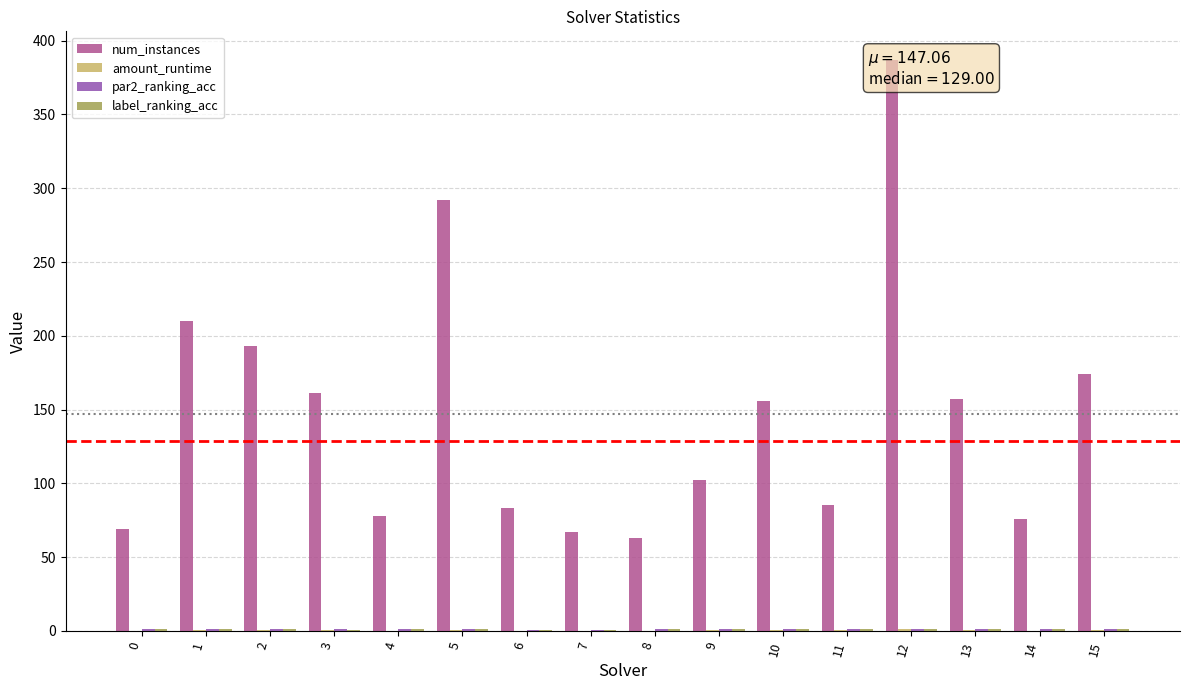

What is the difference between the highest and lowest values at 0?

68.8